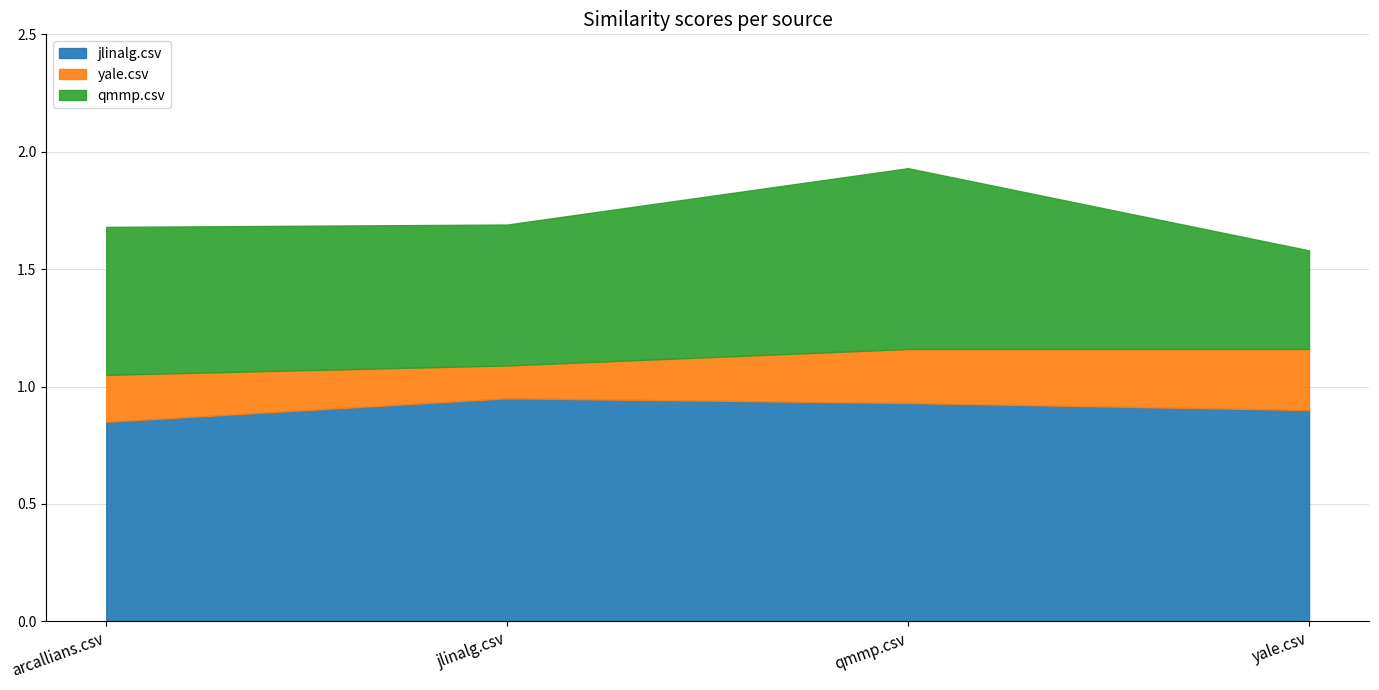

What value does the jlinalg.csv series have at yale.csv?

0.9